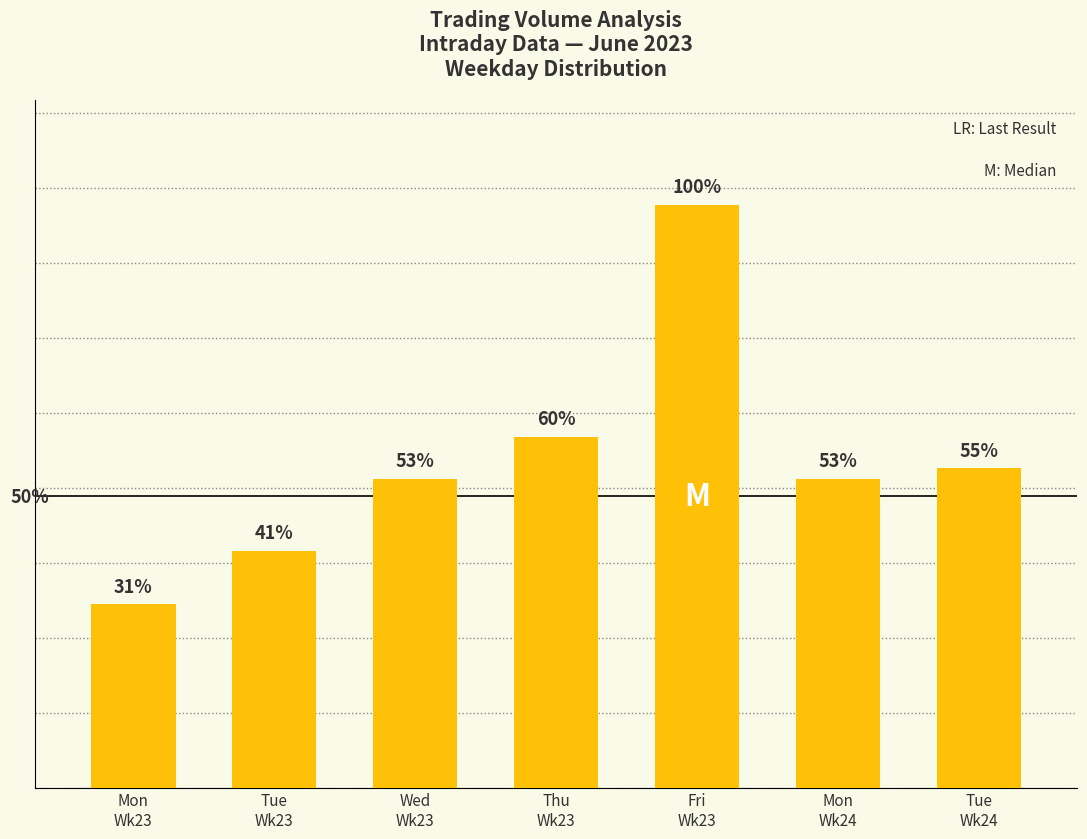

Does the chart contain any negative values?

No